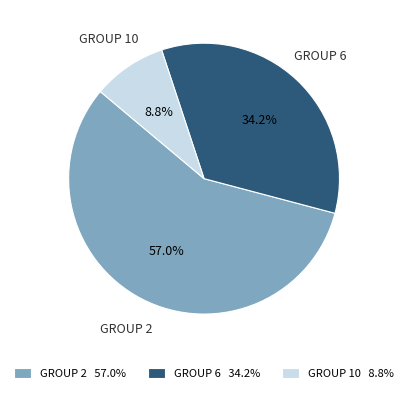

Is the sum of GROUP 6 and GROUP 2 greater than half?

Yes